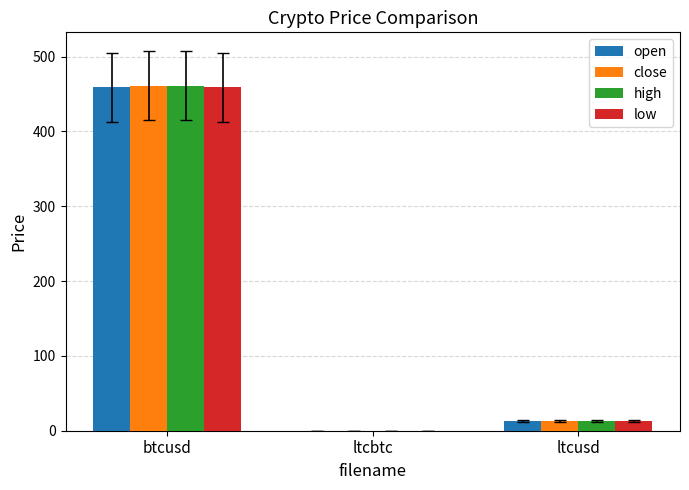

Which category has the highest value across all series?

btcusd